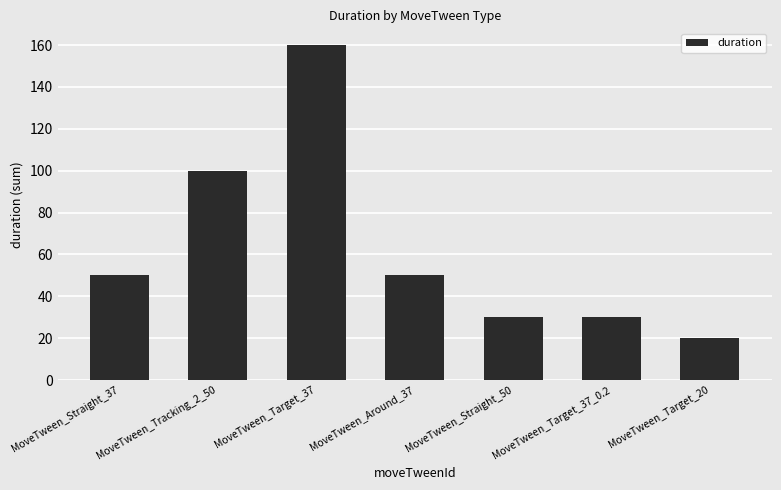

Between MoveTween_Target_37 and MoveTween_Straight_37, which is larger?

MoveTween_Target_37